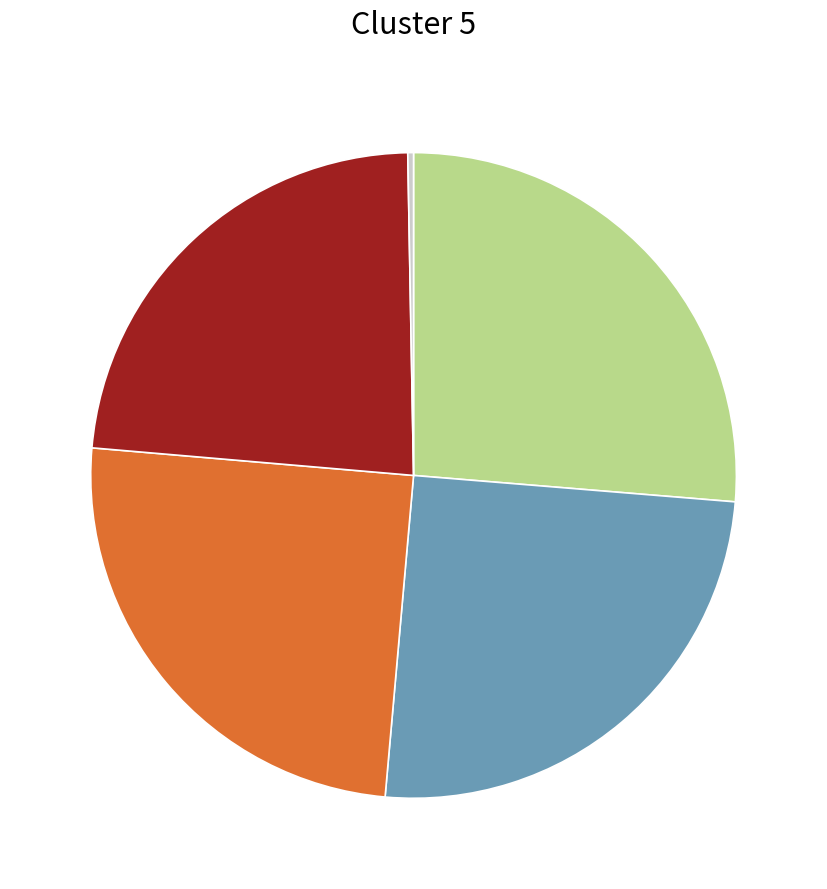

Is there any slice that represents more than half of the pie?

No